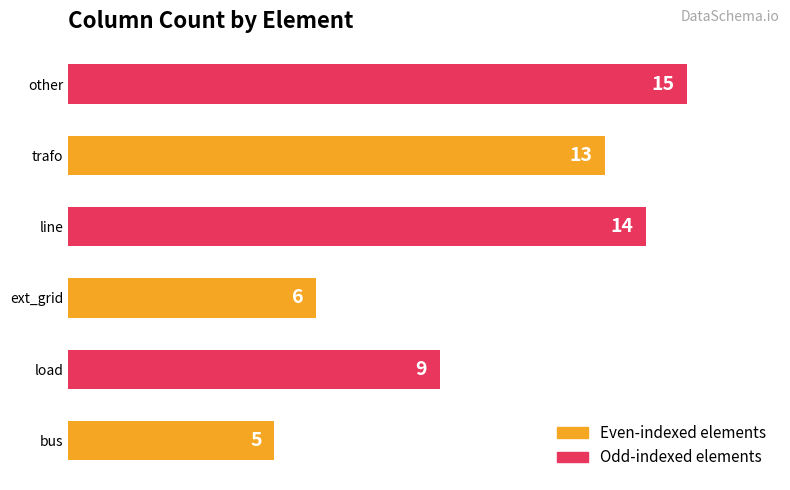

List the labels in order of value, smallest first.

bus, ext_grid, load, trafo, line, other